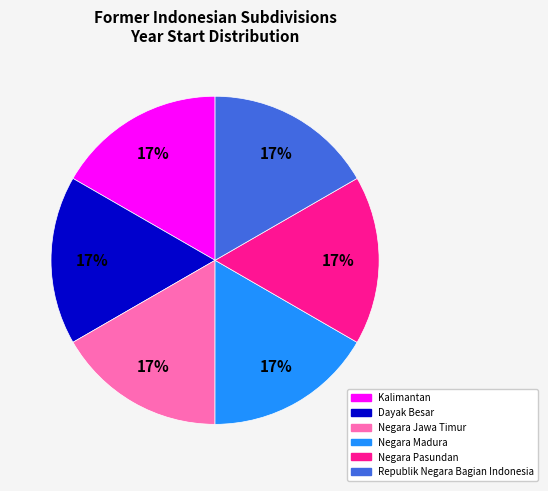

True or false: Negara Jawa Timur accounts for 5% of the total.

False